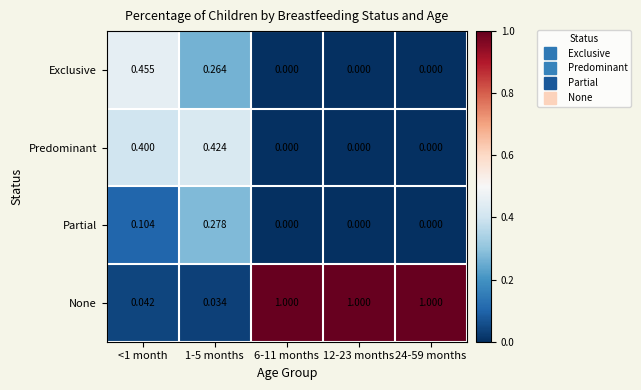

Which series has the largest total across all categories?

None